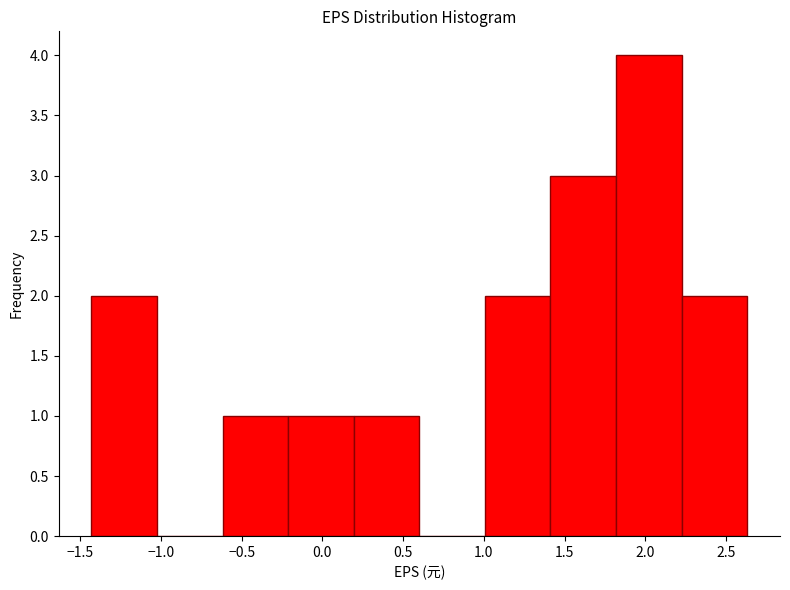

Which range on the x-axis has the tallest bar?

1.80 to 2.20